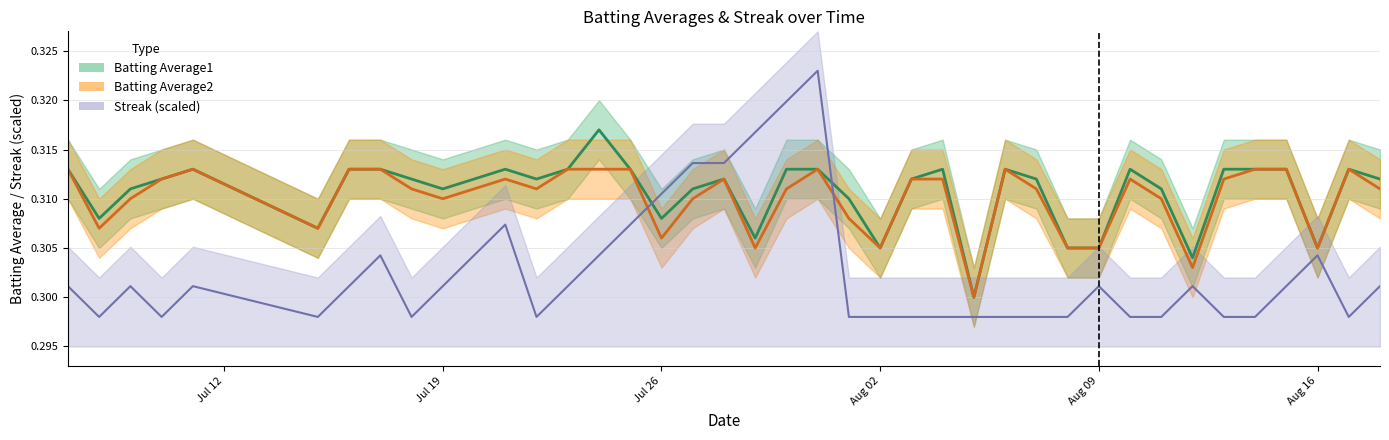

In Batting Average1, how many points are lower than both neighbors (excluding endpoints)?

10